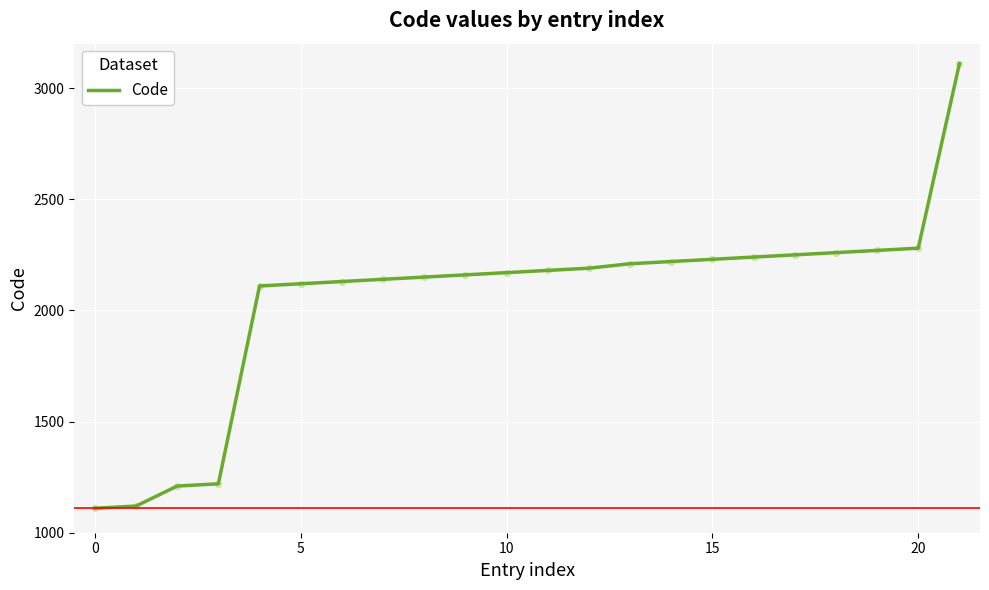

What is the maximum value shown in the chart?

3110